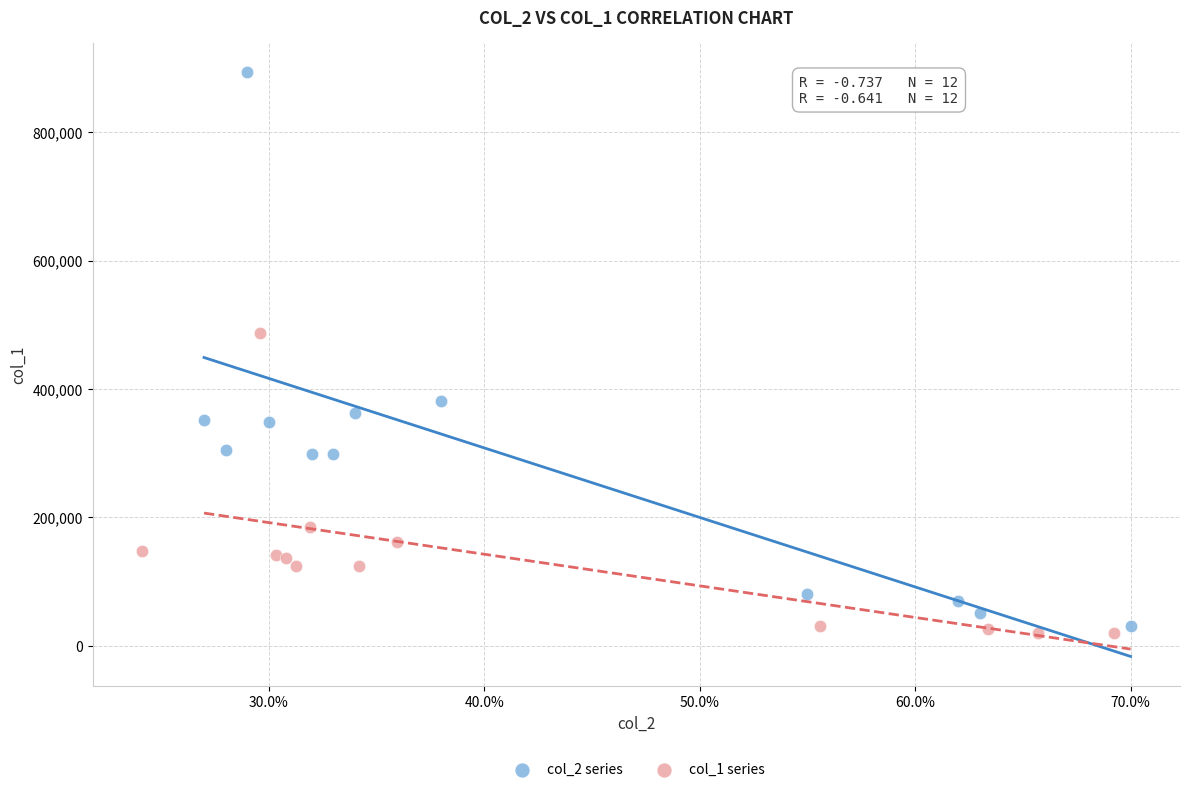

Which series has the widest spread of Y values?

col_2 series